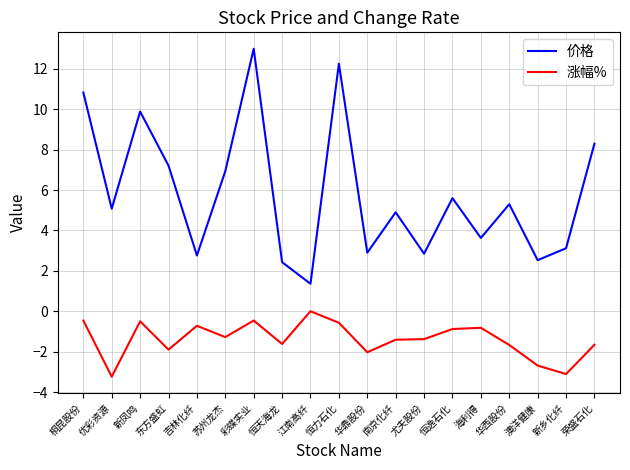

How many values in 涨幅% are below zero?

18